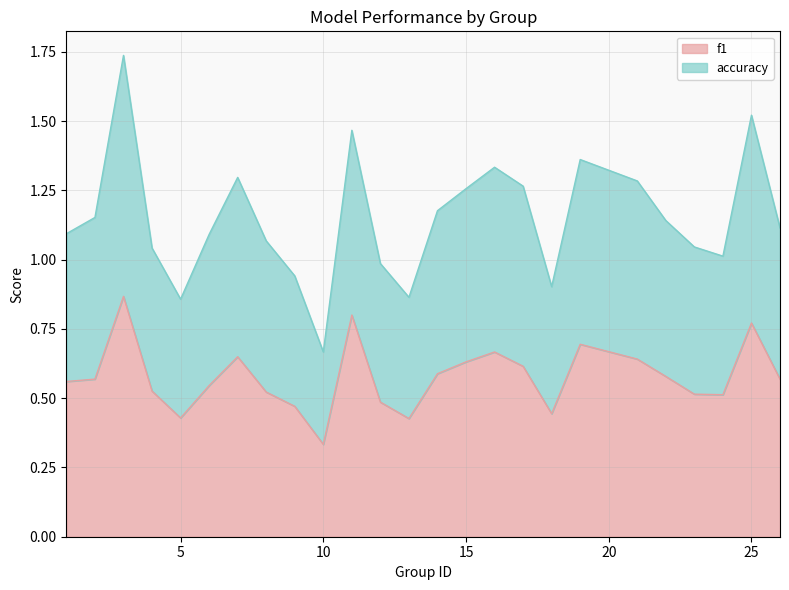

Reading left to right, extract all data points from this chart.

f1: 1=0.6	2=0.6	3=0.9	4=0.5	5=0.4	6=0.5	7=0.6	8=0.5	9=0.5	10=0.3	11=0.8	12=0.5	13=0.4	14=0.6	15=0.6	16=0.7	17=0.6	18=0.4	19=0.7	21=0.6	22=0.6	23=0.5	24=0.5	25=0.8	26=0.6
accuracy: 1=1.1	2=1.2	3=1.7	4=1.0	5=0.9	6=1.1	7=1.3	8=1.1	9=0.9	10=0.7	11=1.5	12=1.0	13=0.9	14=1.2	15=1.3	16=1.3	17=1.3	18=0.9	19=1.4	21=1.3	22=1.1	23=1.0	24=1.0	25=1.5	26=1.1